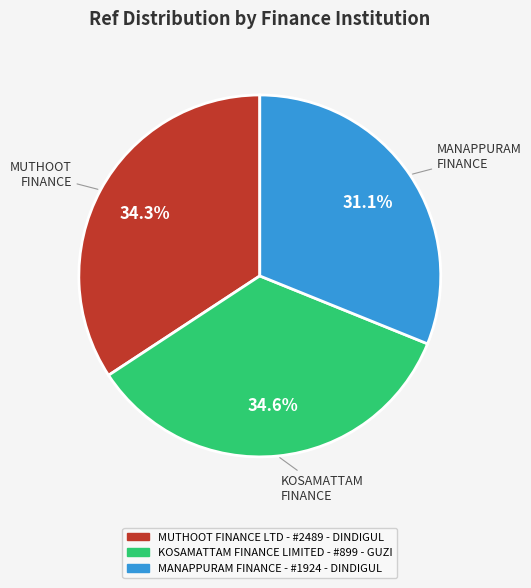

To the nearest percent, what is the combined percentage of MUTHOOT FINANCE LTD - #2489 - DINDIGUL and MANAPPURAM FINANCE - #1924 - DINDIGUL?

65%